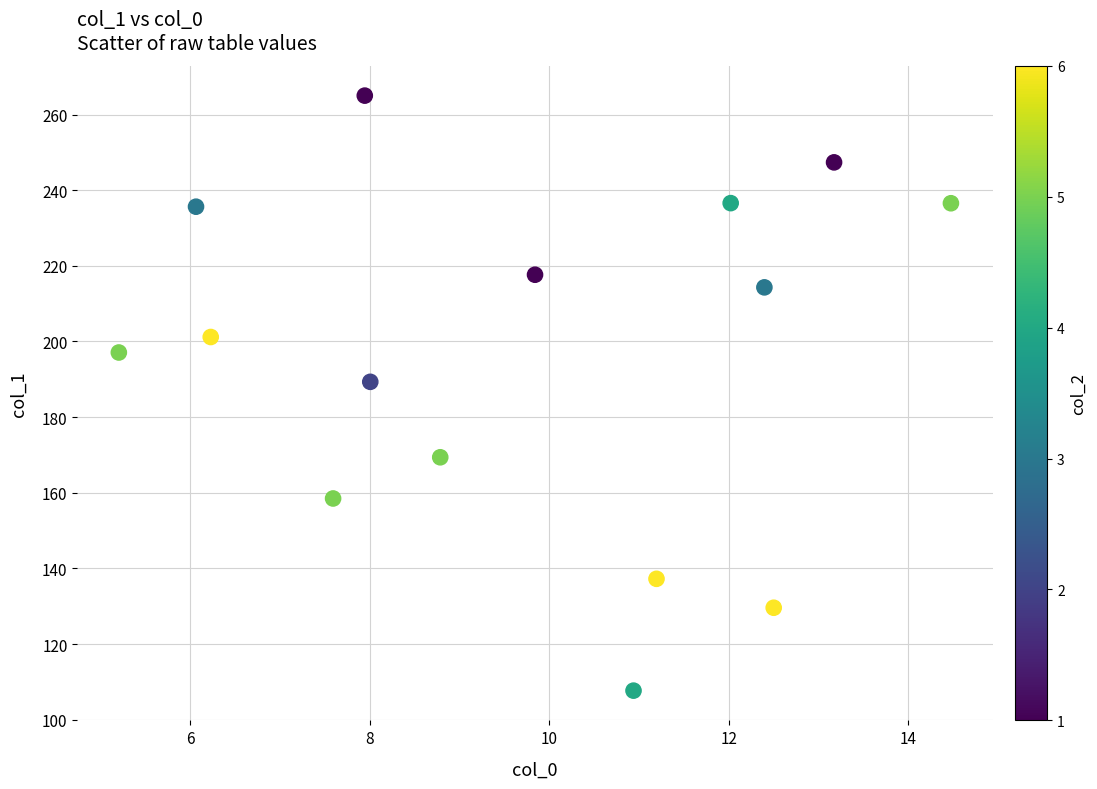

What is the range of X values (max minus min)?

9.3